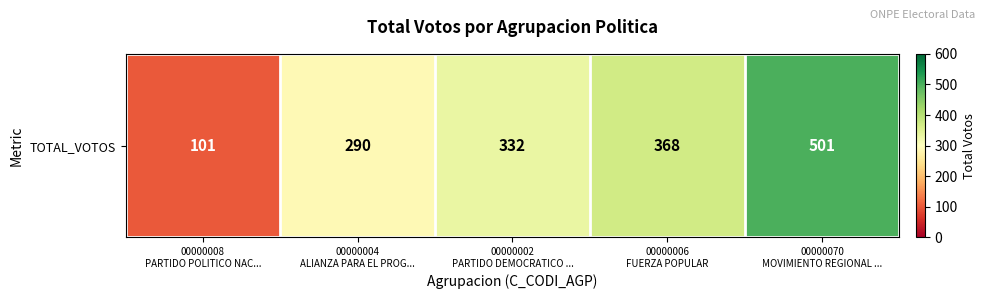

Reading left to right, list all the values displayed in this chart.

00000008
PARTIDO POLITICO NAC...=101	00000004
ALIANZA PARA EL PROG...=290	00000002
PARTIDO DEMOCRATICO ...=332	00000006
FUERZA POPULAR=368	00000070
MOVIMIENTO REGIONAL ...=501